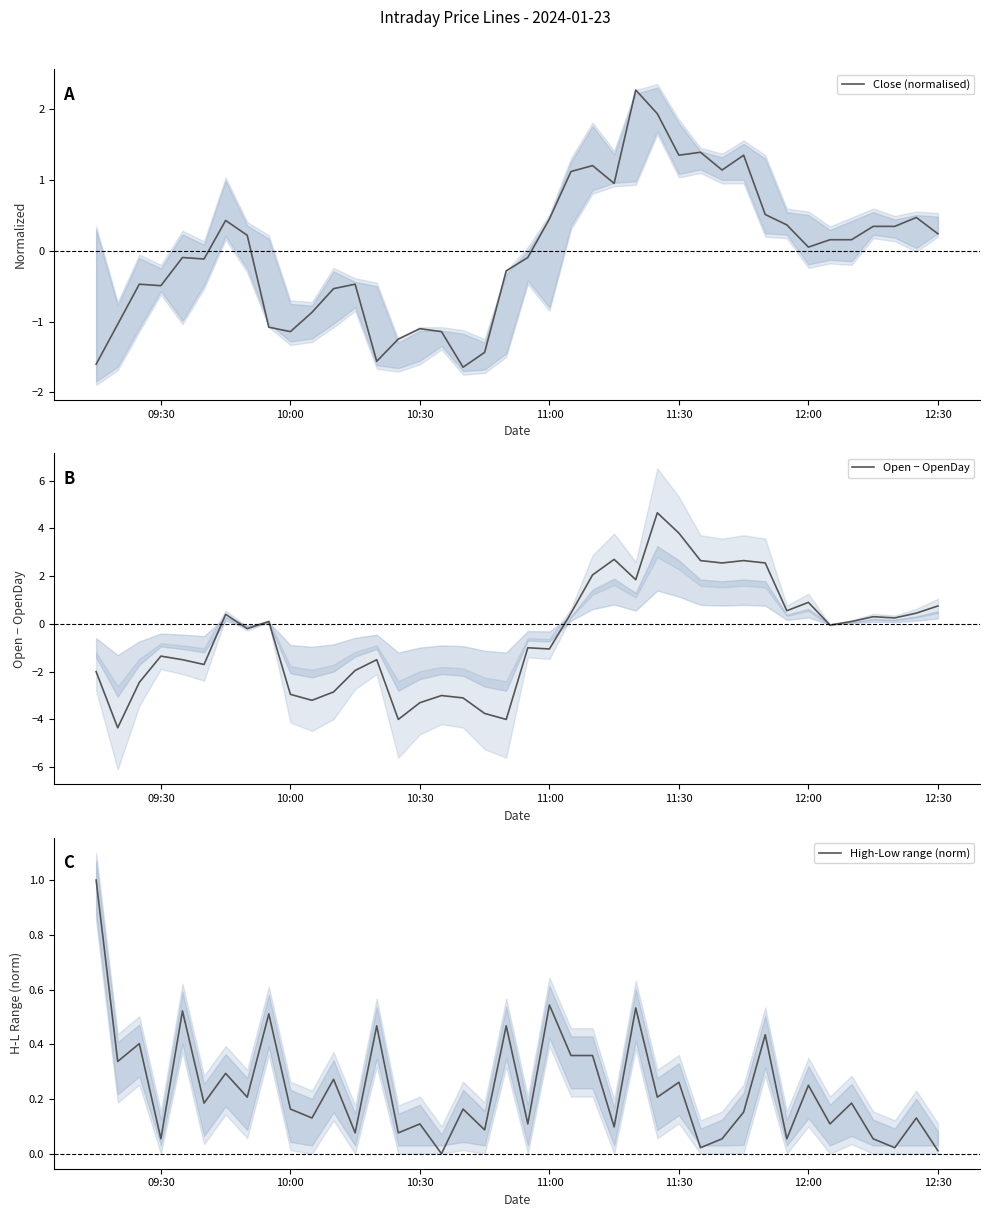

True or false: Open − OpenDay has a value of 0.8 at 12:30.

True